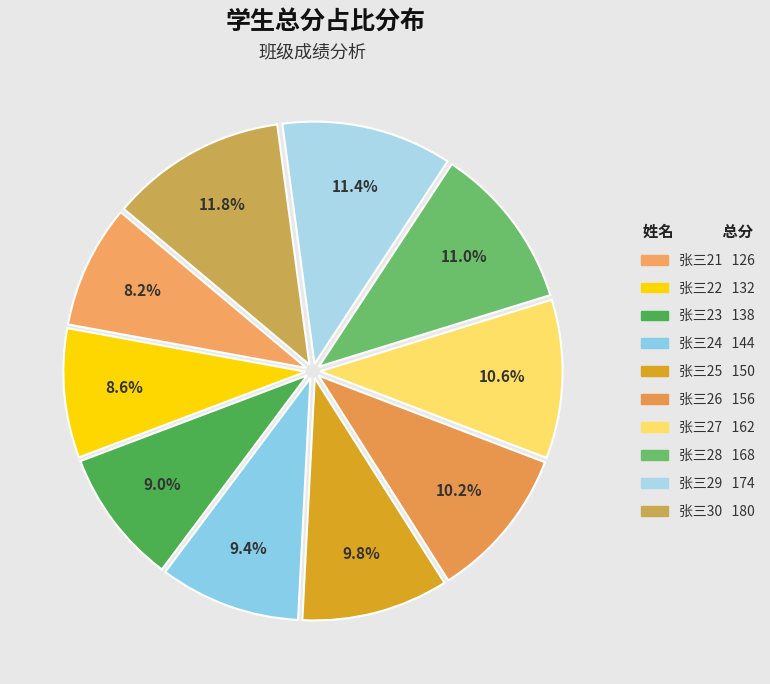

How many segments does this pie chart have?

10